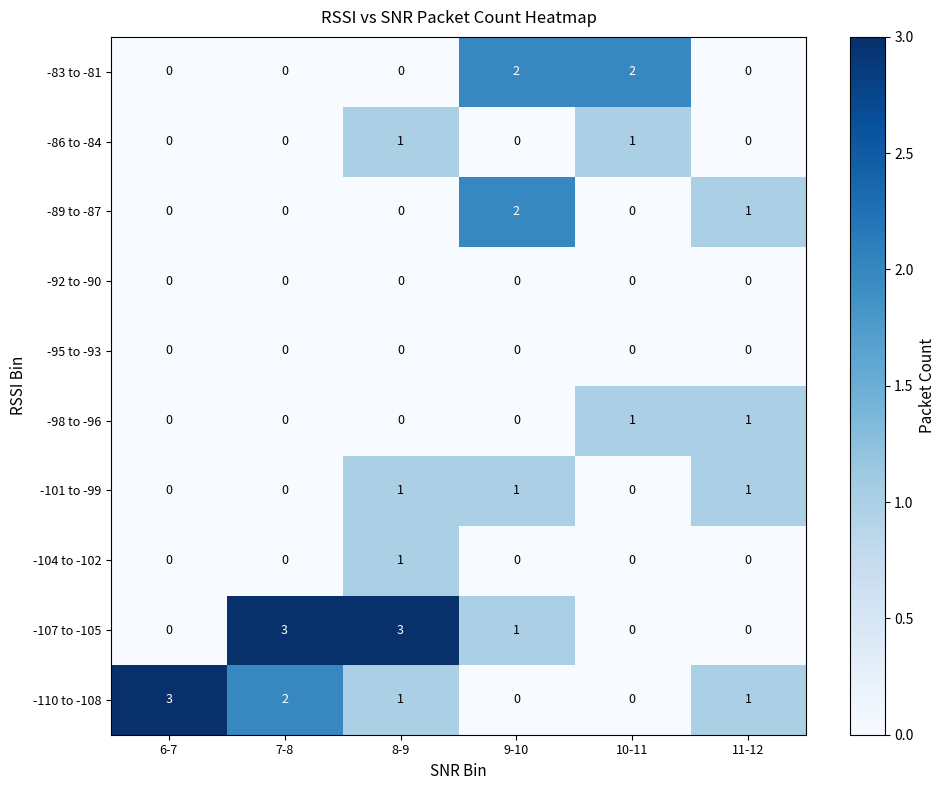

What is the total value across all series at 11-12?

4